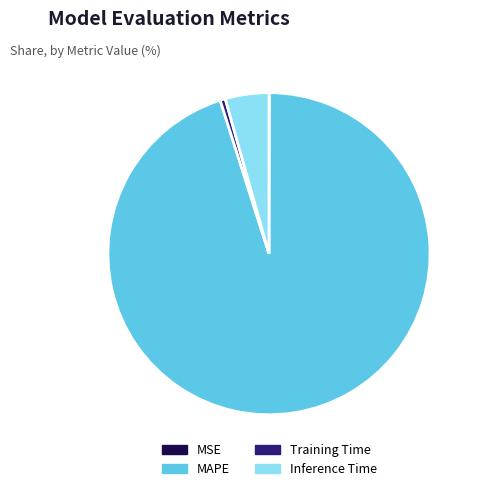

Which category accounts for the majority?

MAPE